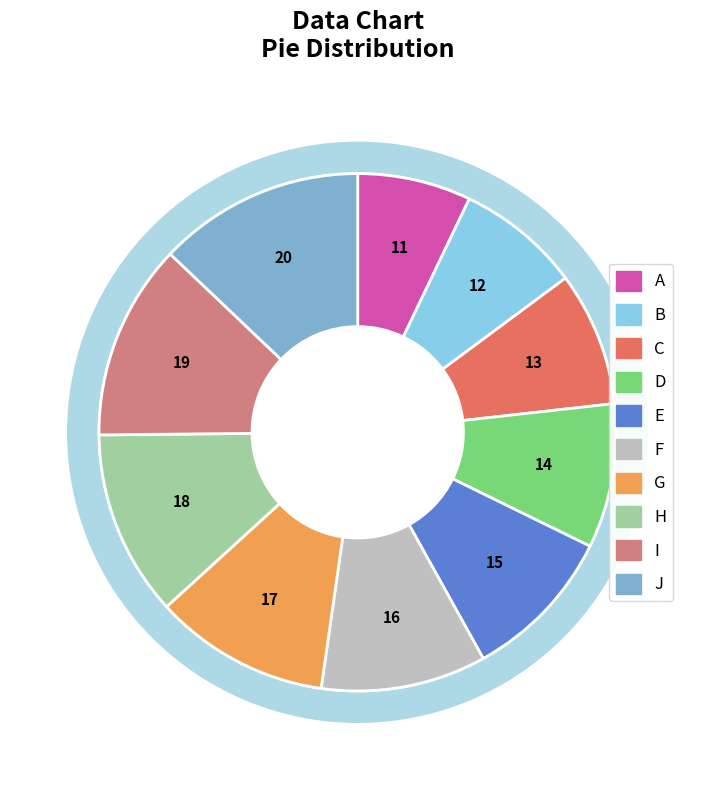

What percentage is NOT represented by G?

89.0%